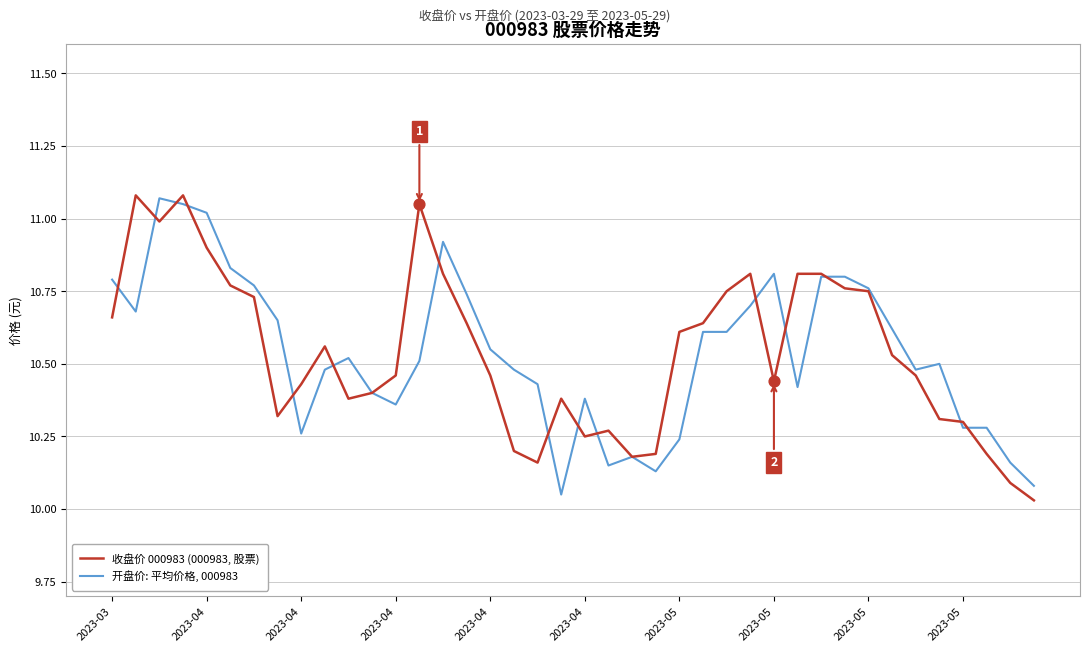

What are all the series names shown in the legend?

收盘价 000983 (000983, 股票), 开盘价: 平均价格, 000983